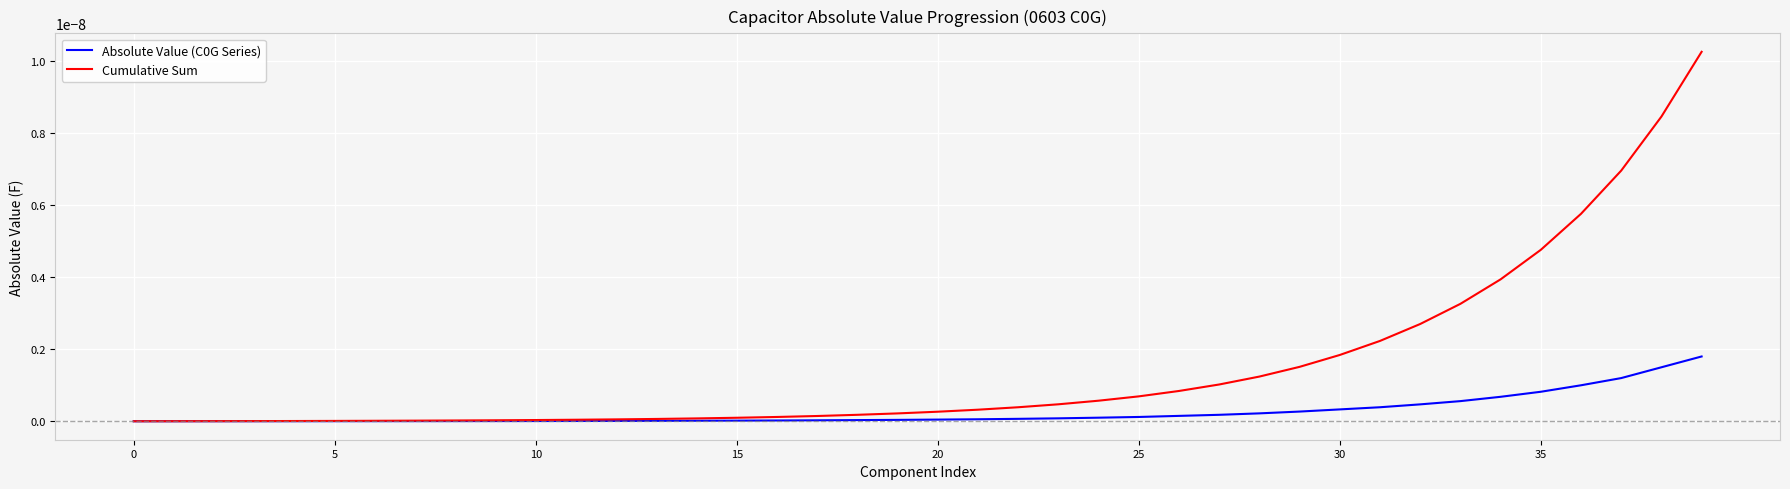

Which series has the largest range (max minus min)?

Cumulative Sum